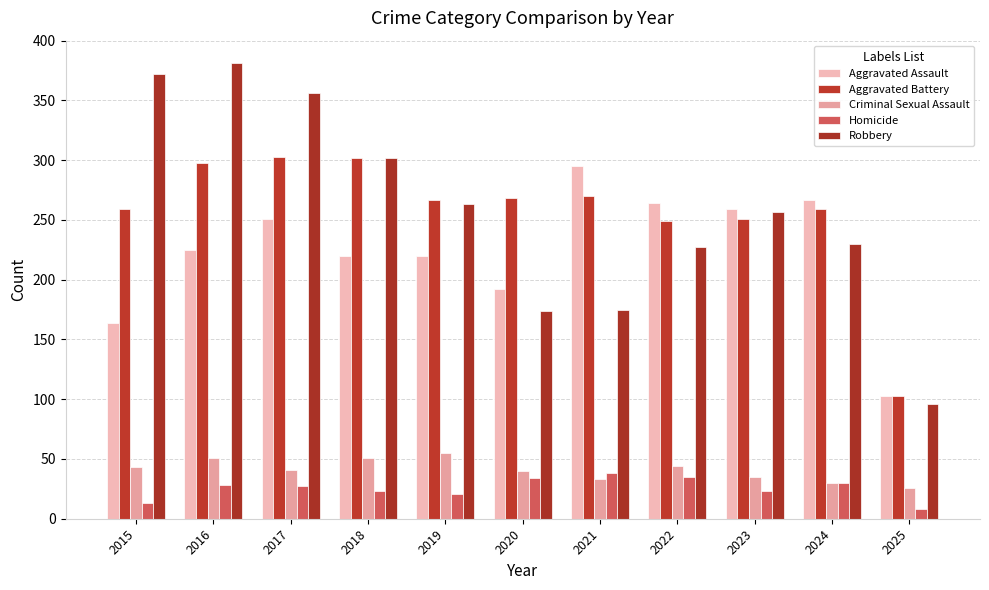

Which label corresponds to the smallest value in the chart?

2025